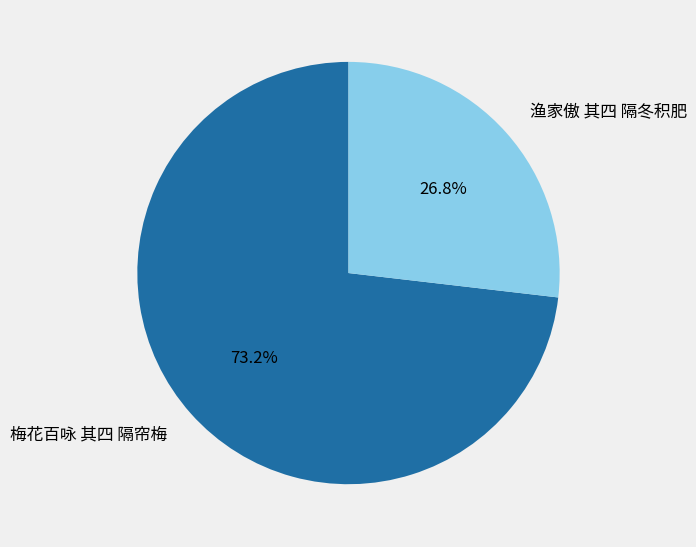

Is there a majority slice in this chart?

Yes